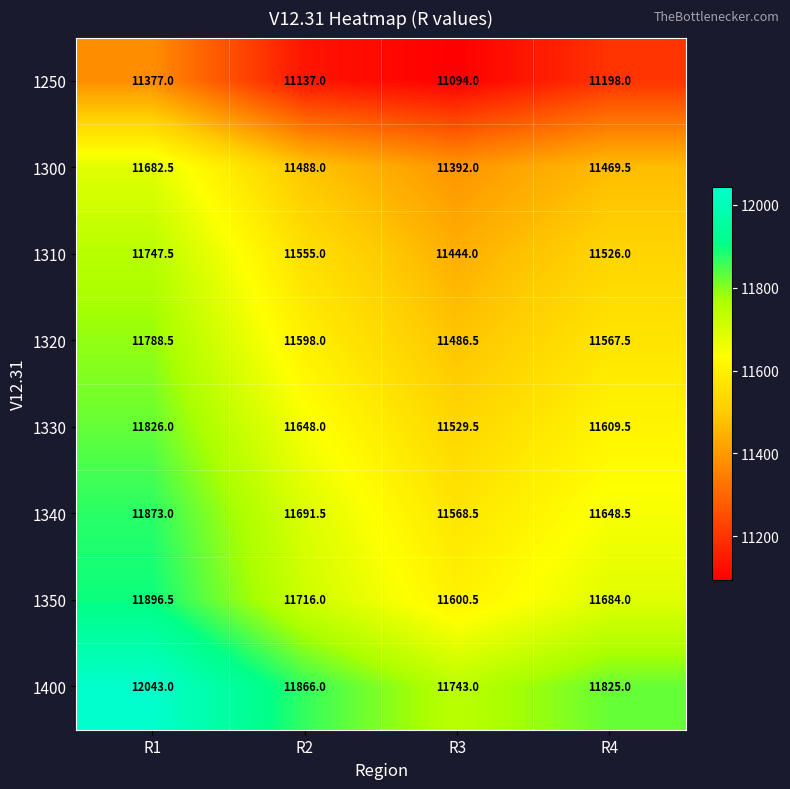

Which series has the largest range (max minus min)?

1340